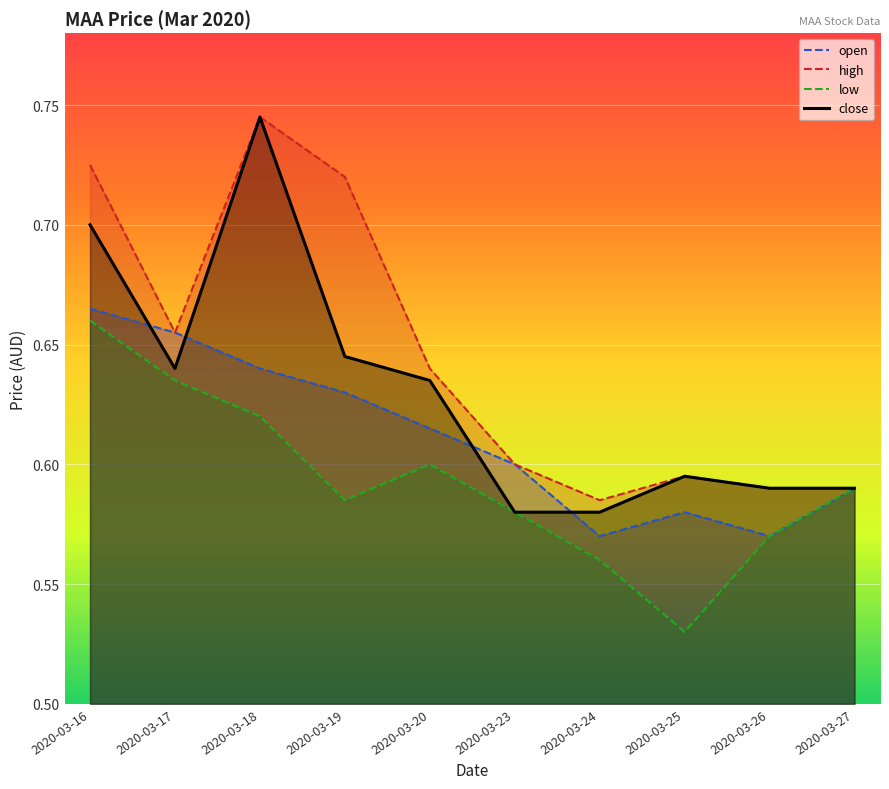

True or false: close and low intersect in this chart.

False